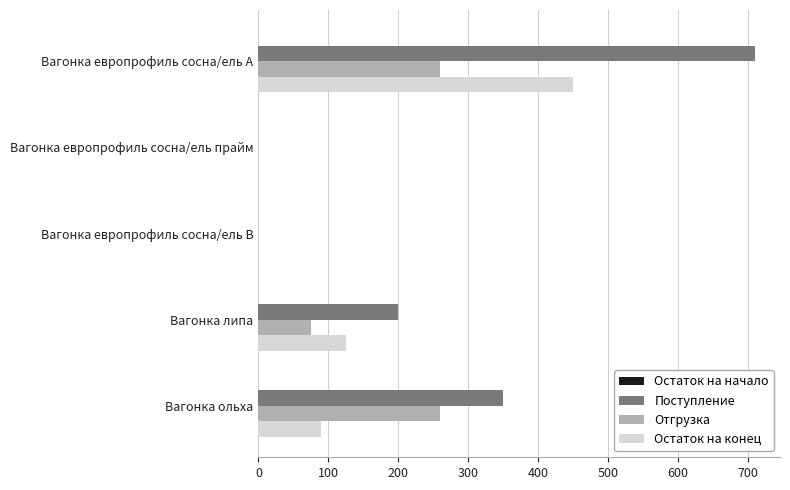

Is the value of Остаток на конец at Вагонка ольха greater than the value of Отгрузка at Вагонка липа?

Yes